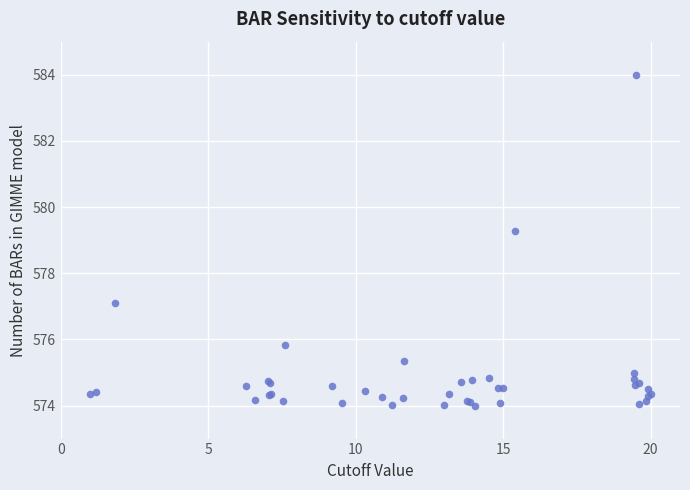

What Y value in the scatter plot is closest to 579?

579.3